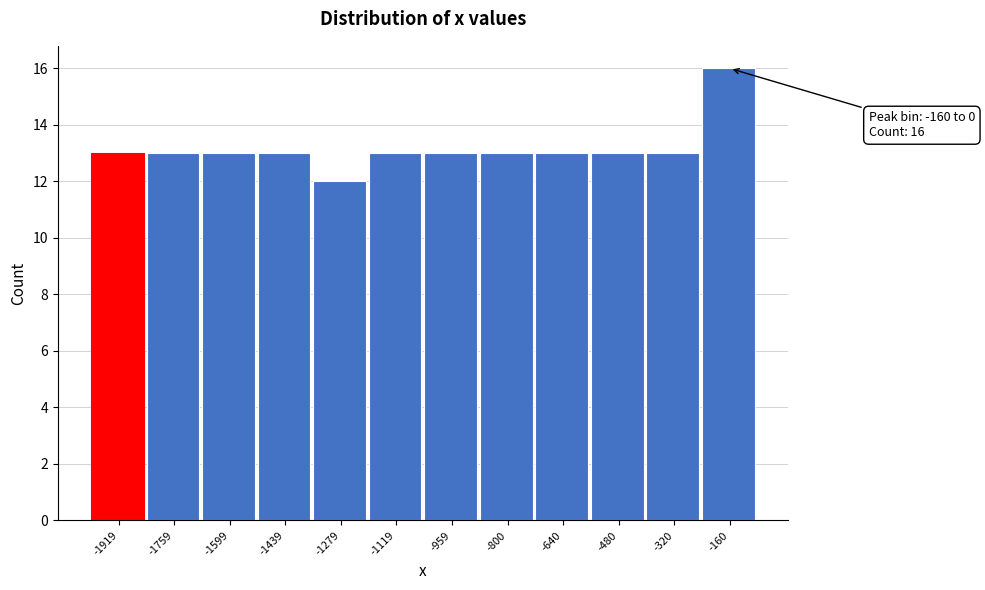

Reading left to right, transcribe all the data shown in this chart.

13	13	13	13	12	13	13	13	13	13	13	16